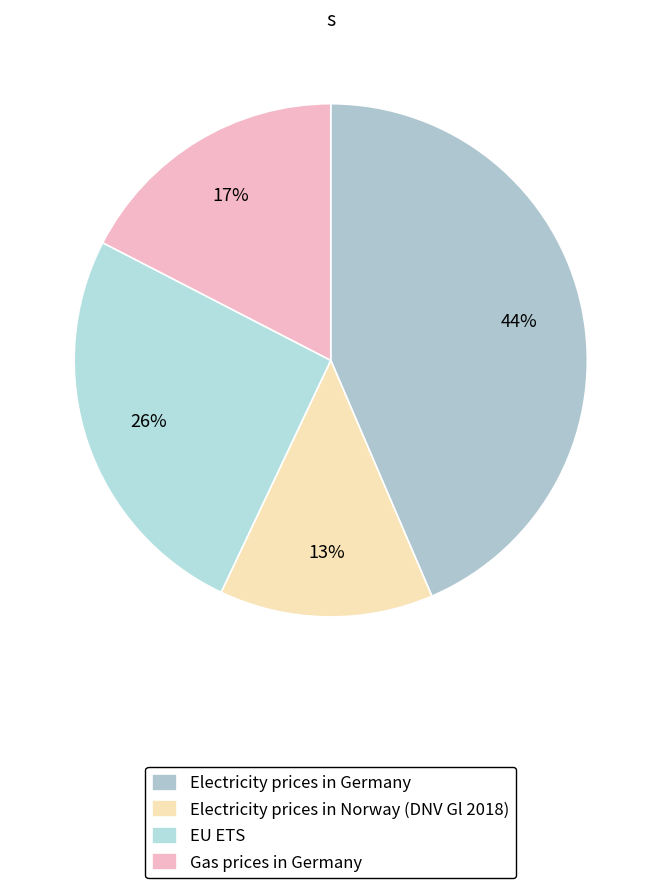

Which category has the biggest portion of the pie?

Electricity prices in Germany